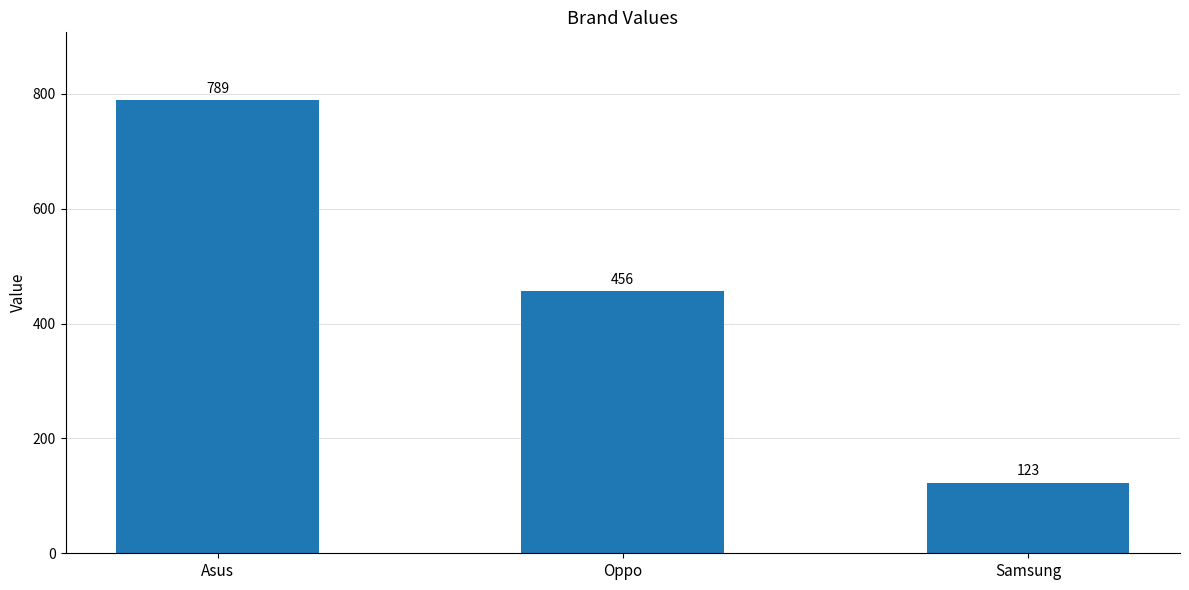

Rank the categories by value from lowest to highest.

Samsung, Oppo, Asus